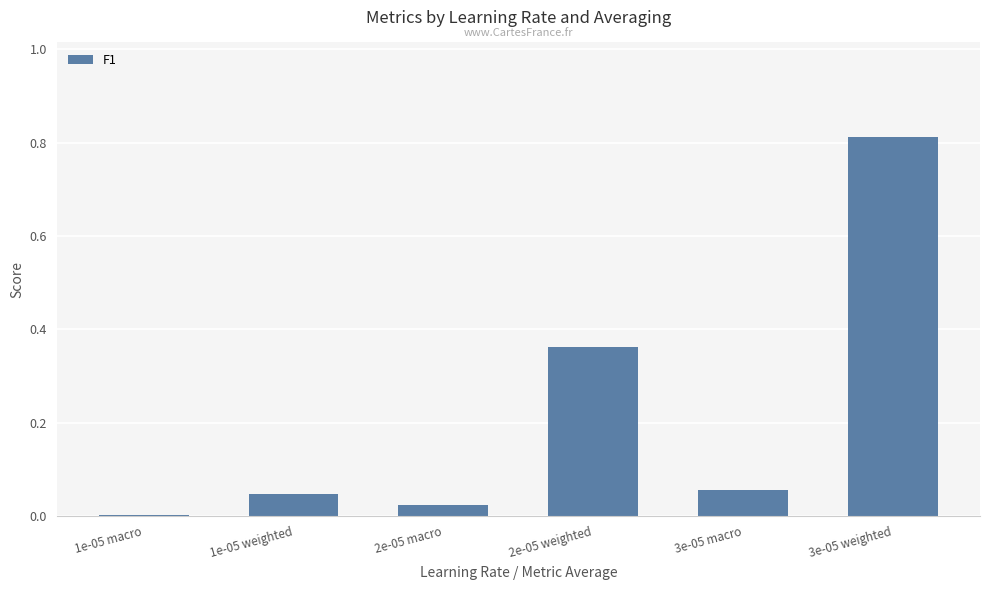

Where is the data nearest to the value 0?

1e-05 macro